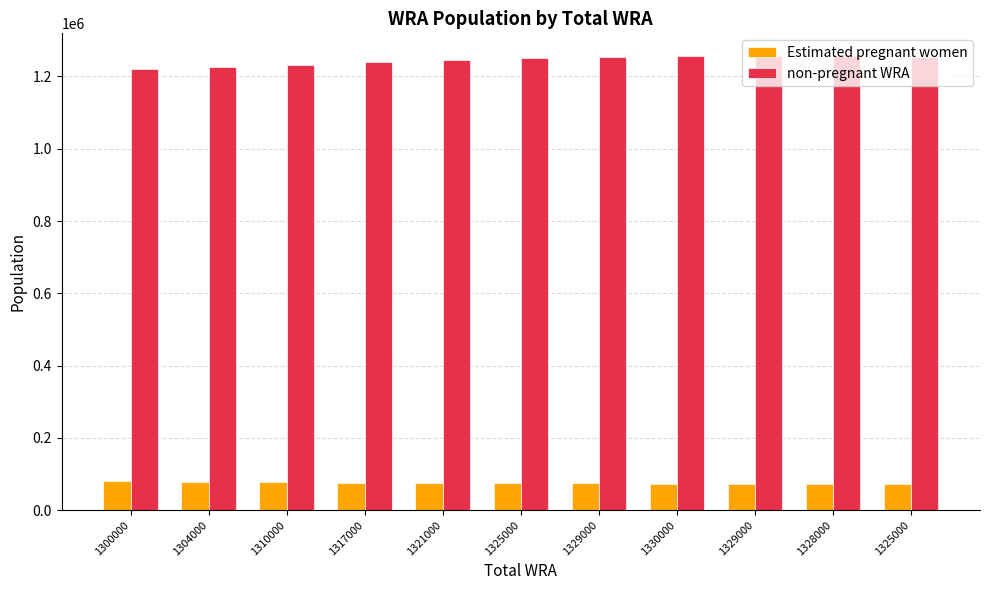

Reading left to right, what are all the values shown in this chart?

Estimated pregnant women: 79621.4	78961.1	78635.0	75993.8	75270.8	74514.2	73993.6	73430.7	72840.4	72223.1	71566.4
non-pregnant WRA: 1220378.6	1225038.9	1231365.0	1241006.2	1245729.2	1250485.8	1255006.4	1256569.3	1256159.6	1255776.9	1253433.6